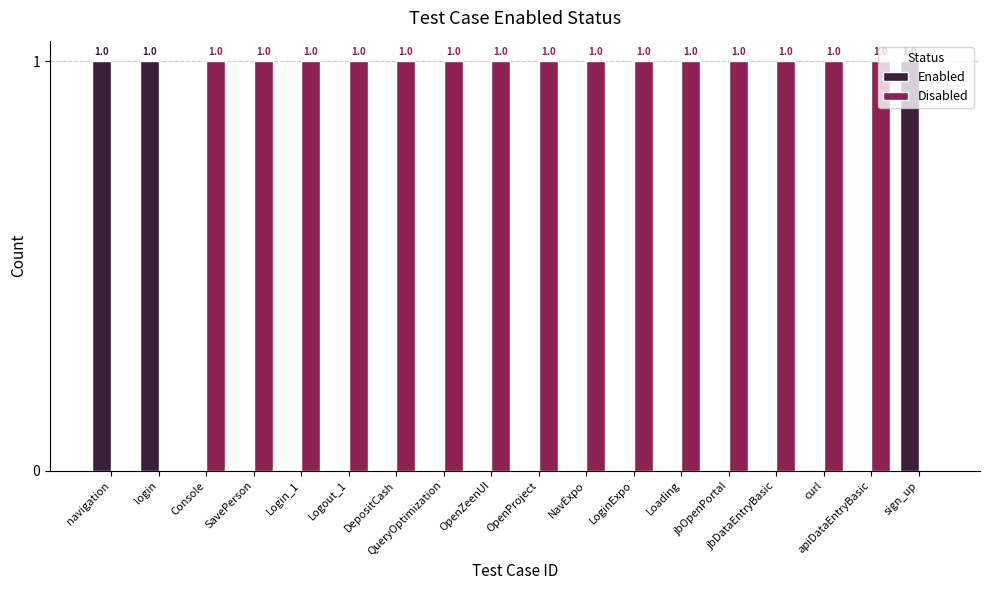

What is the maximum value shown in the chart?

1